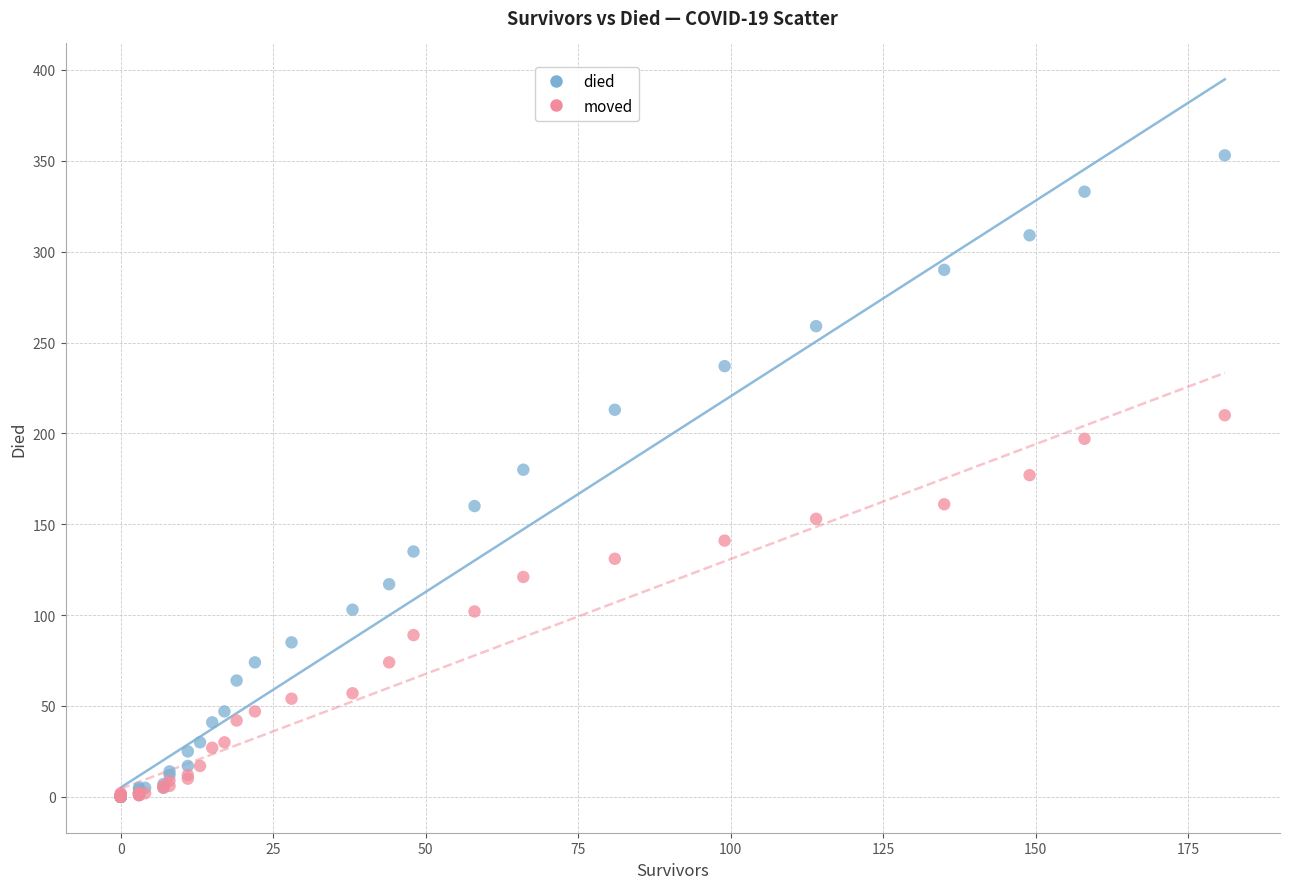

Which series reaches the maximum Y coordinate?

died